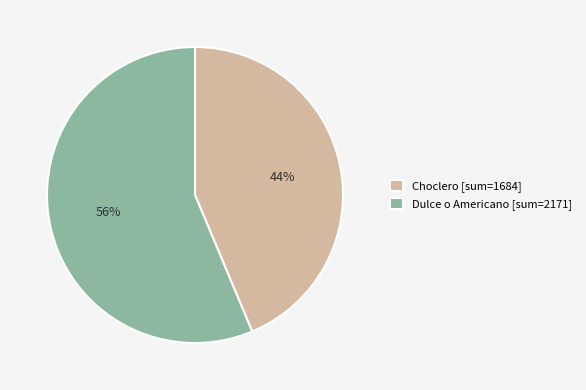

Is there any slice that represents more than half of the pie?

Yes